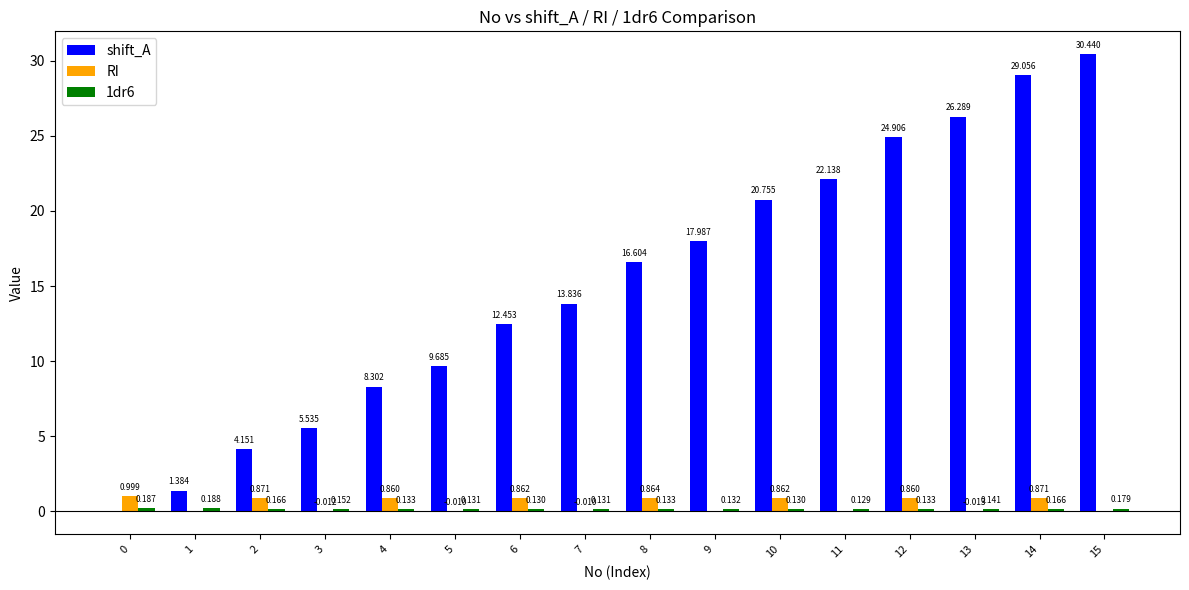

Which series changed the most between 12 and 13?

shift_A